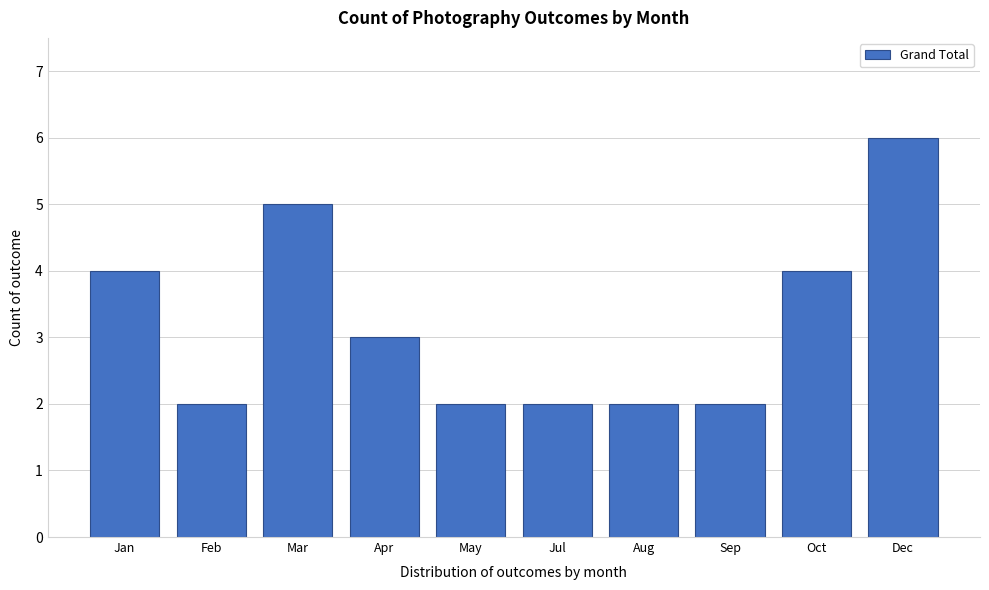

Reading right to left, what are all the values shown in this chart?

Dec=6	Oct=4	Sep=2	Aug=2	Jul=2	May=2	Apr=3	Mar=5	Feb=2	Jan=4